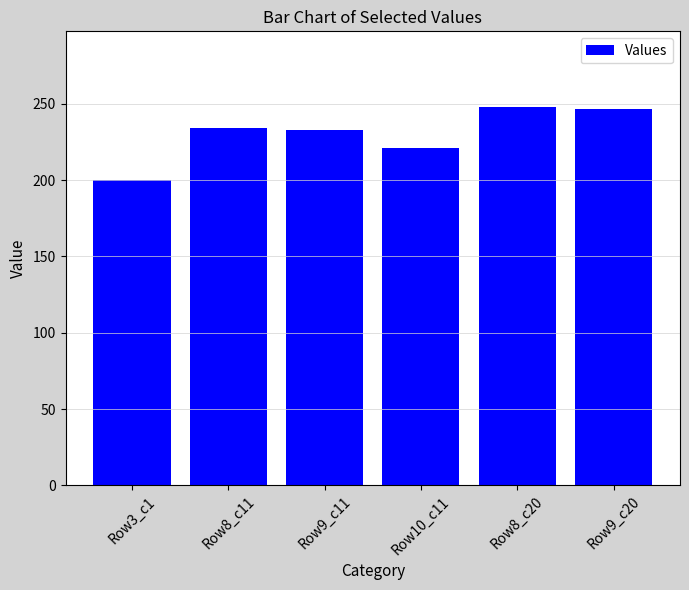

The chart shows a value of 155 at Row8_c20. True or false?

False